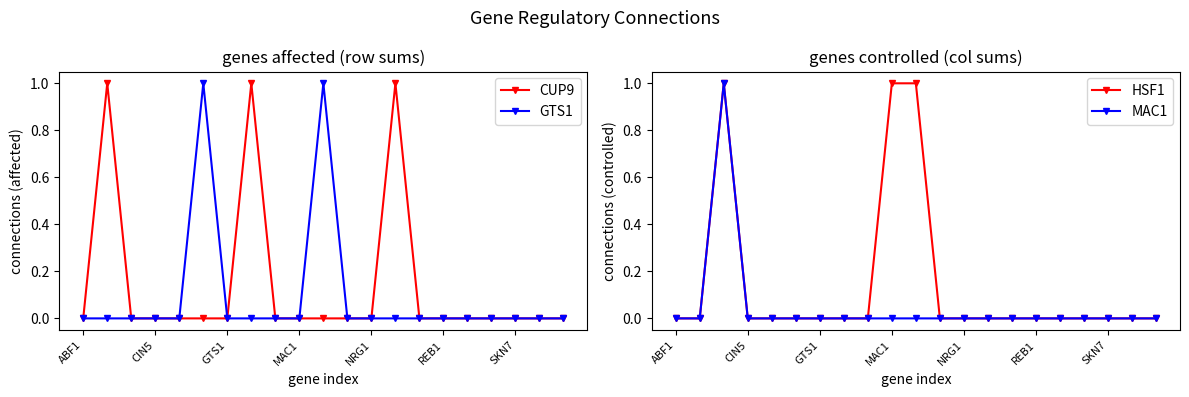

Is this an area chart (filled region under the line)?

No